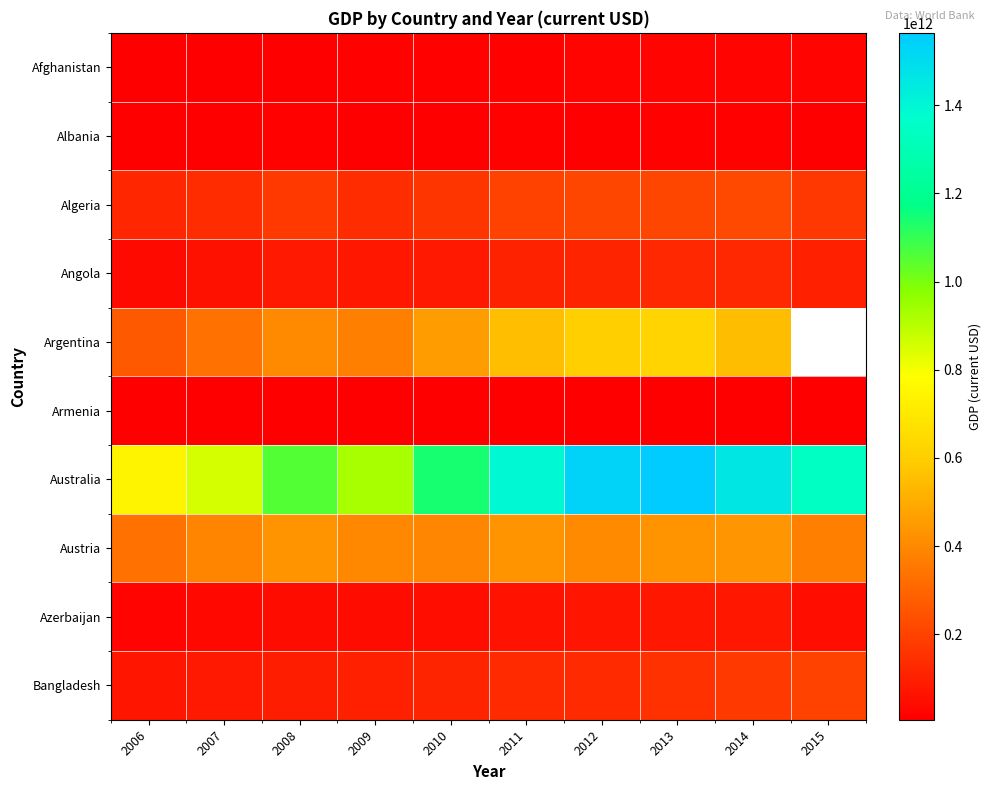

True or false: Afghanistan has a value of 7505545153.2 at 2013.

False